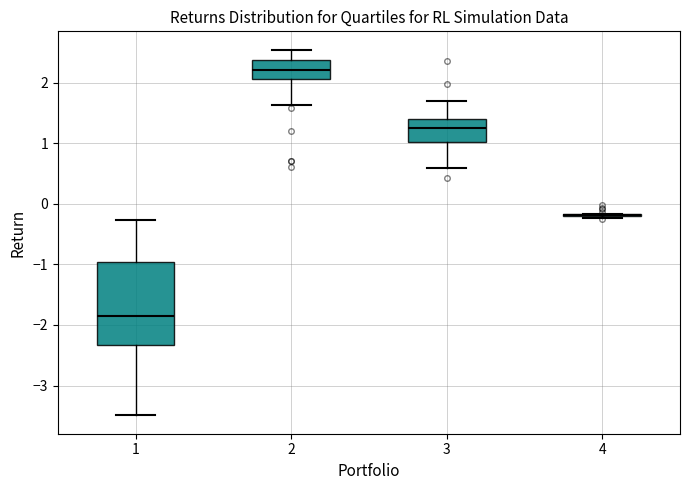

Reading left to right, transcribe this box plot: for each box, give where its median line is, the range the box spans, and where its two whiskers end, as read against the y-axis. The values are not printed on the chart, so give them approximately, as read against the axis.

1: median -1.9, box -2.3 to -1.0, whiskers -3.5 to -0.3
2: median 2.2, box 2.1 to 2.4, whiskers 1.6 to 2.5
3: median 1.2, box 1.0 to 1.4, whiskers 0.6 to 1.7
4: box collapsed to a line at -0.2, whiskers -0.2 to -0.2